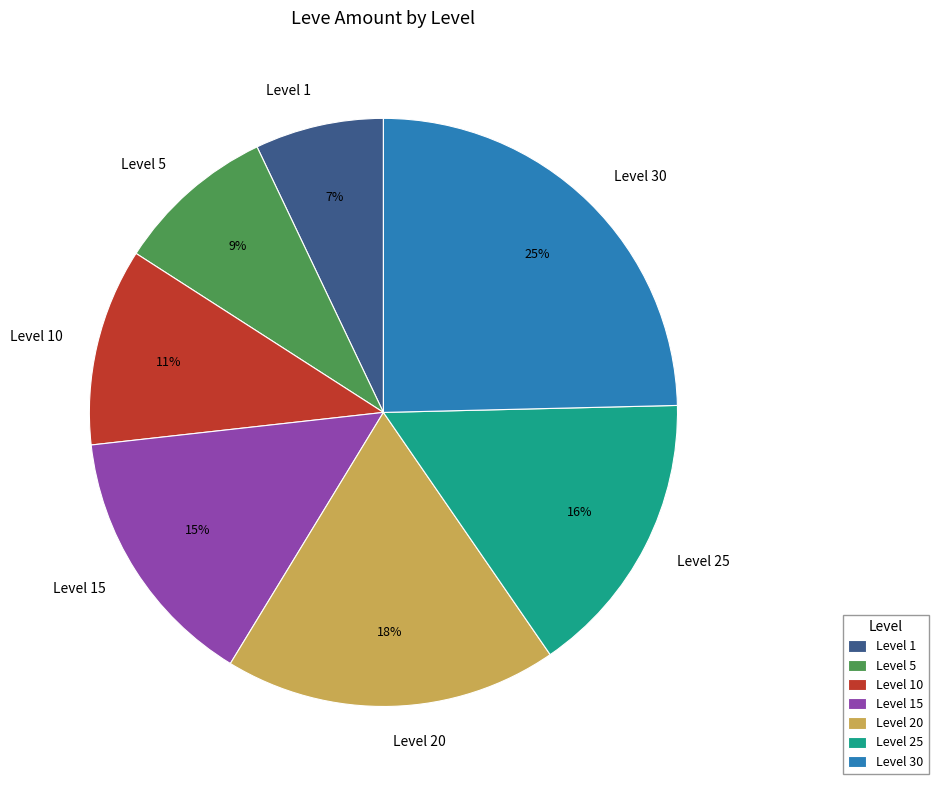

Rank the categories by value from lowest to highest.

Level 1, Level 5, Level 10, Level 15, Level 25, Level 20, Level 30